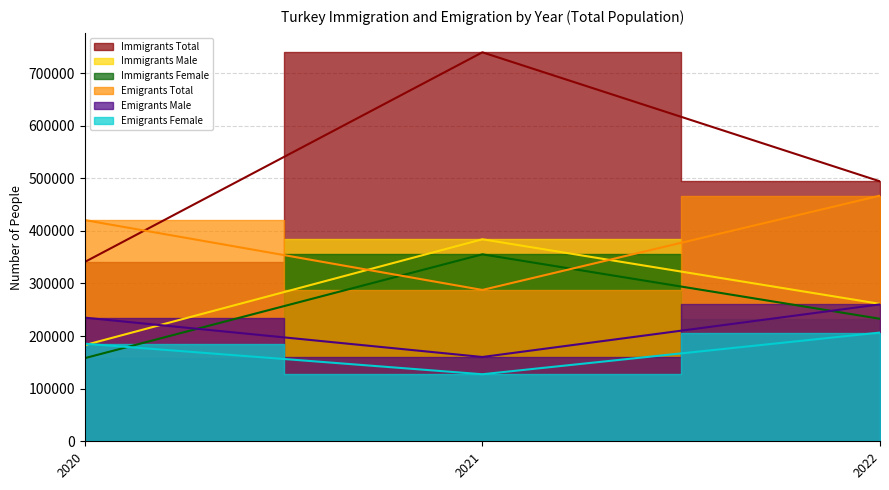

The value of Emigrants Female at 2021 is 127435. True or false?

True